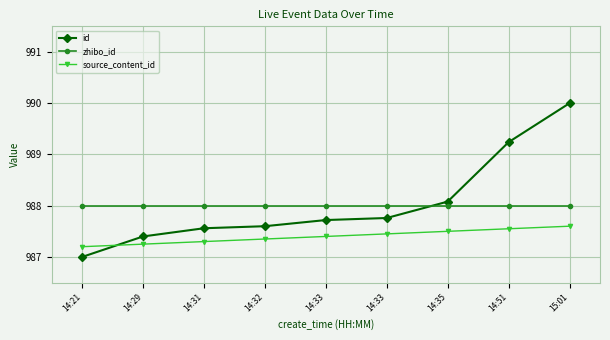

True or false: source_content_id and zhibo_id cross at least once.

False